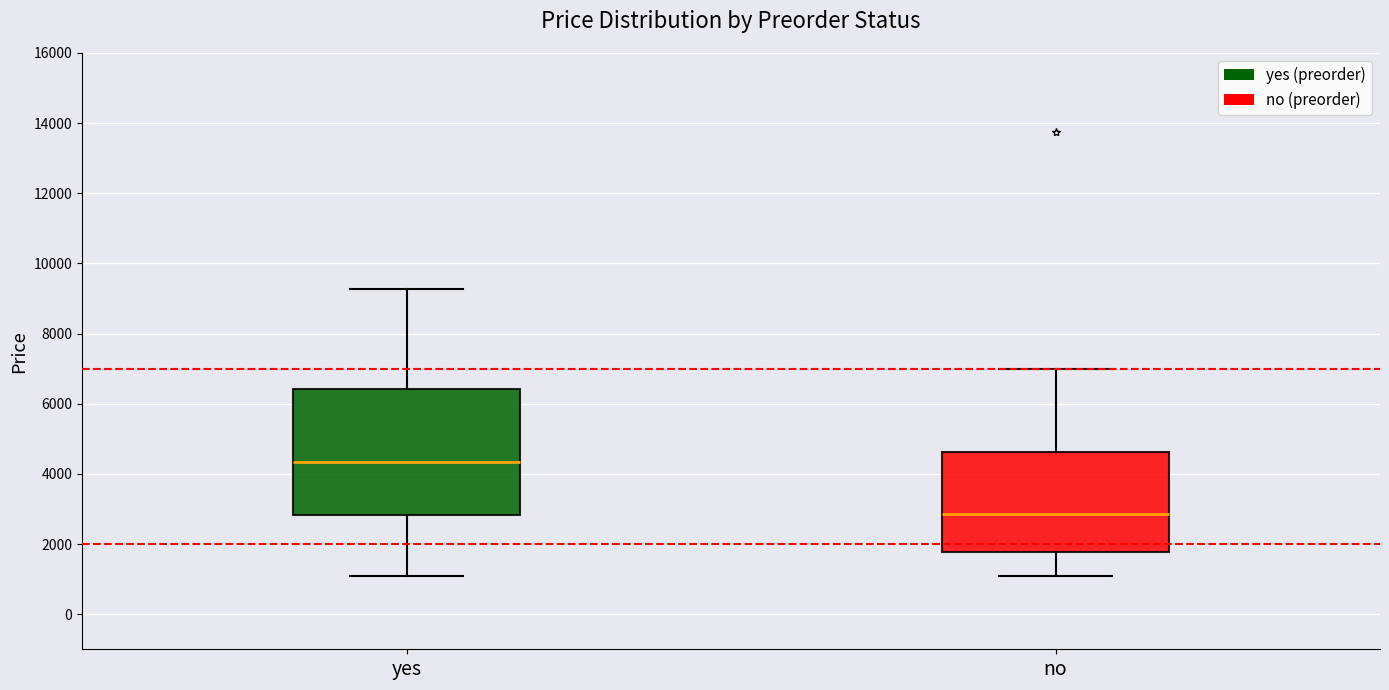

Reading left to right, transcribe this box plot: for each box, give where its median line is, the range the box spans, and where its two whiskers end, as read against the y-axis. The values are not printed on the chart, so give them approximately, as read against the axis.

yes: median 4400, box 2800 to 6400, whiskers 1200 to 9200
no: median 2800, box 1800 to 4600, whiskers 1200 to 7000